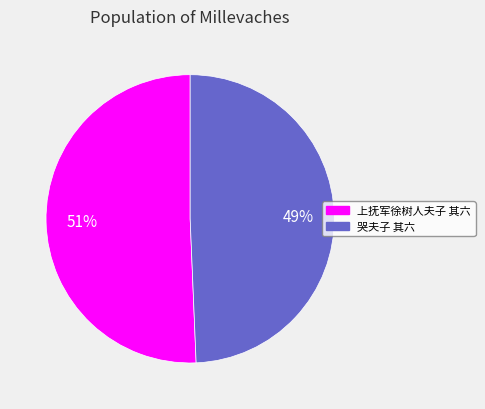

To the nearest percent, what is the average slice percentage?

50%